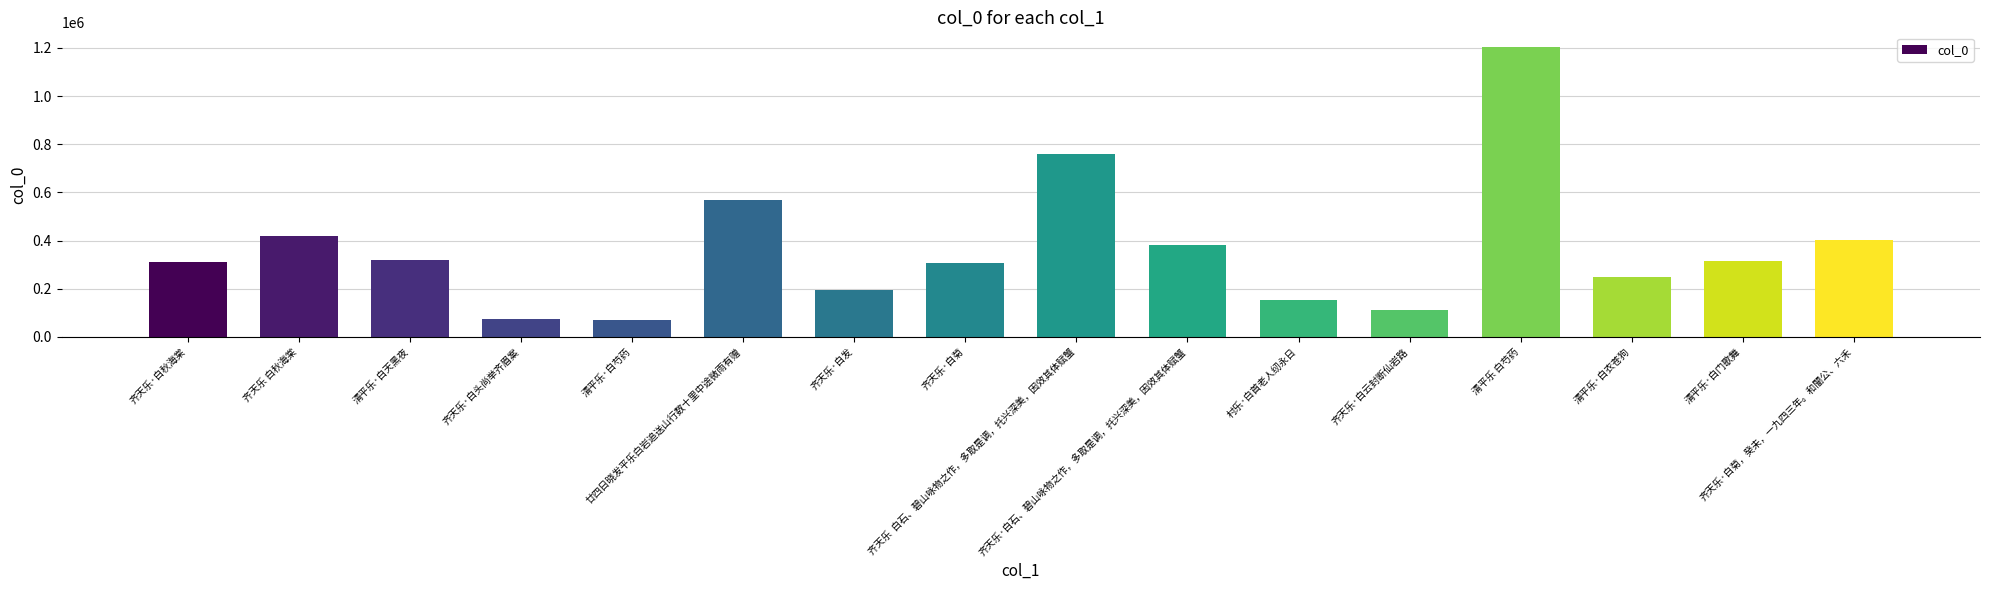

What is the sum of all values?

5842503